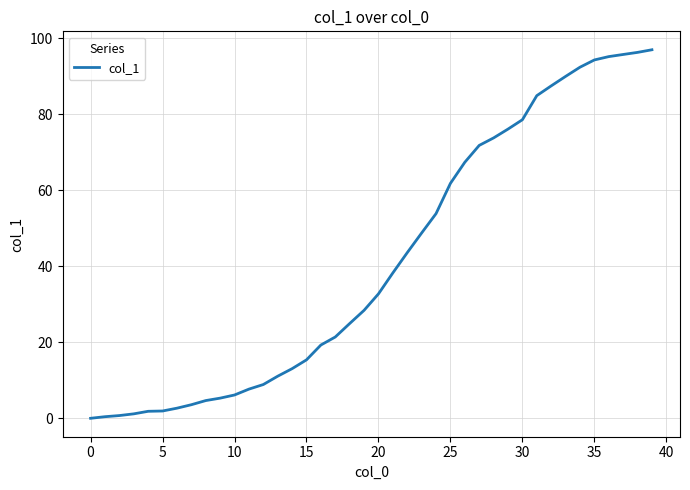

What is the greatest value displayed?

96.9